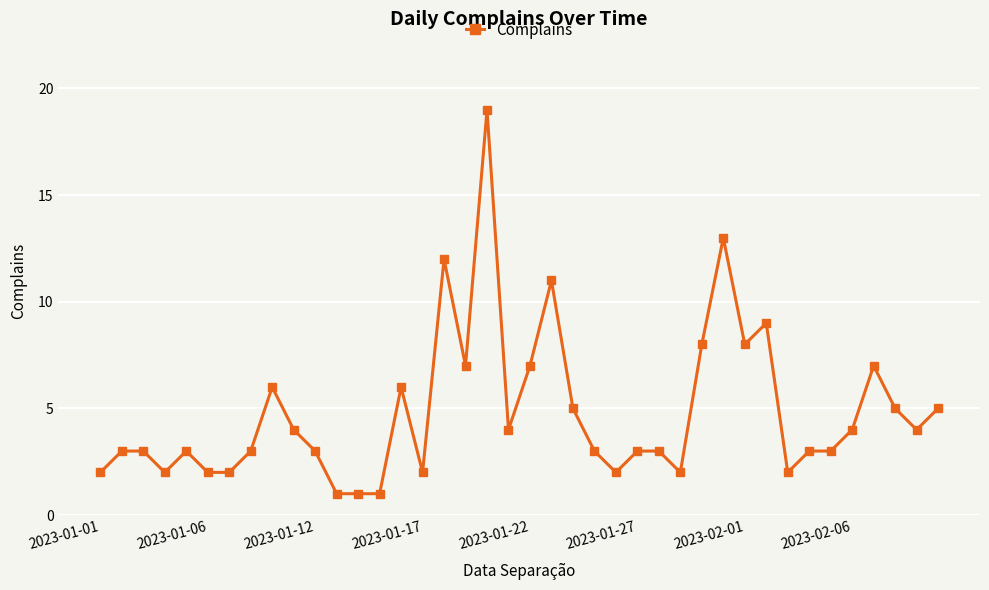

What is the difference between the second highest and second lowest values?

12